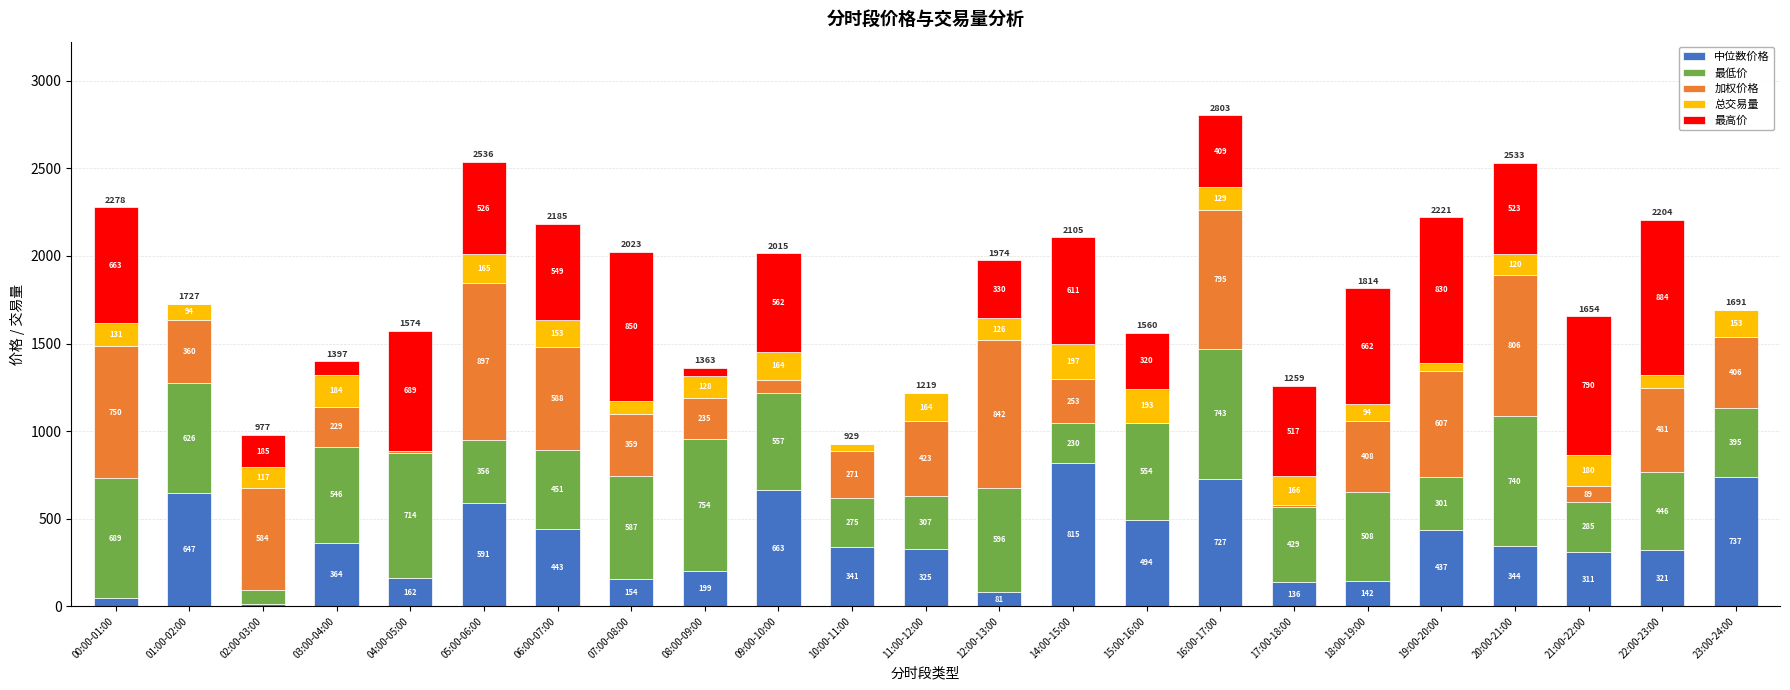

The 中位数价格 series shows 591.1 at 05:00-06:00. True or false?

True